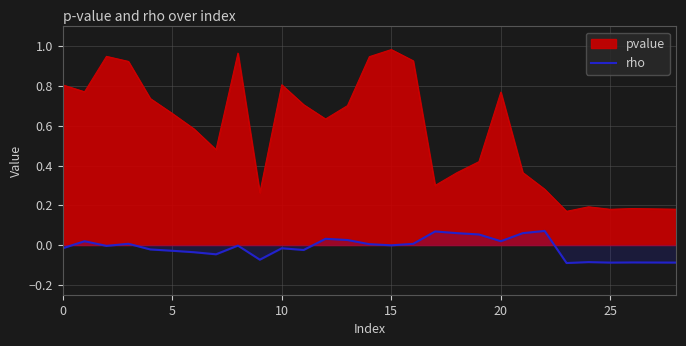

What is the minimum value shown in the chart?

-0.1